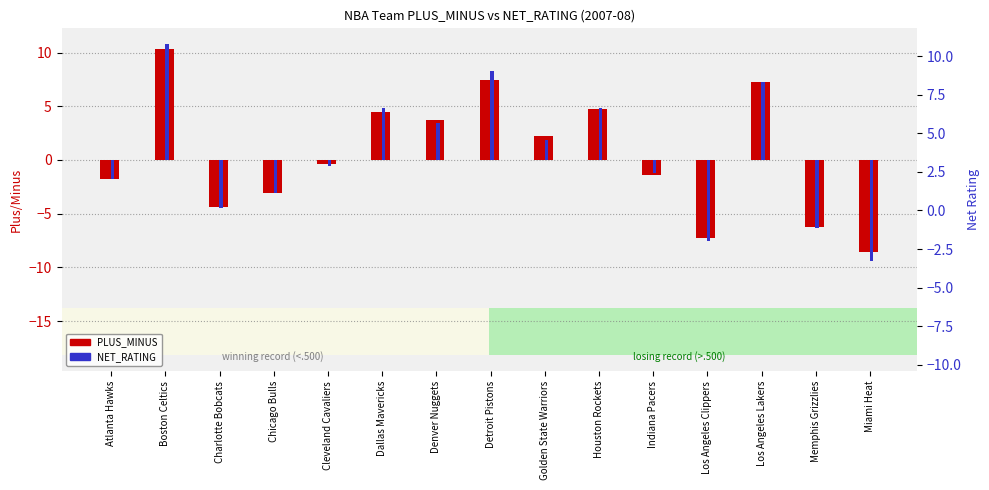

At which category is the sum across all series the highest?

Boston Celtics